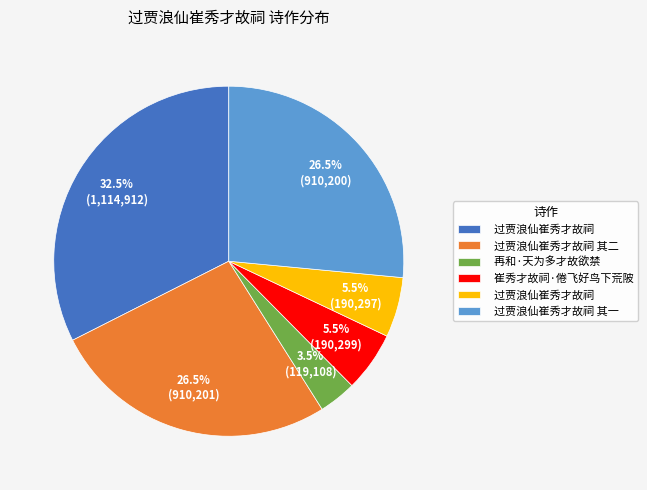

Is there any slice that represents more than half of the pie?

No